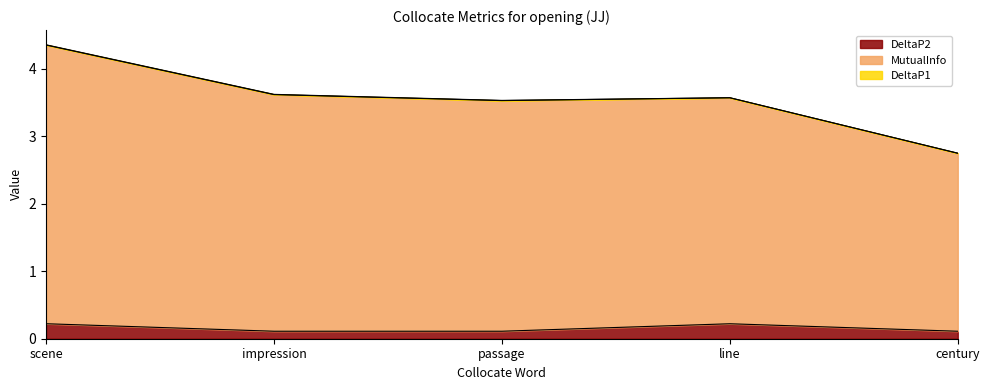

What is the lowest value of the MutualInfo series?

2.7